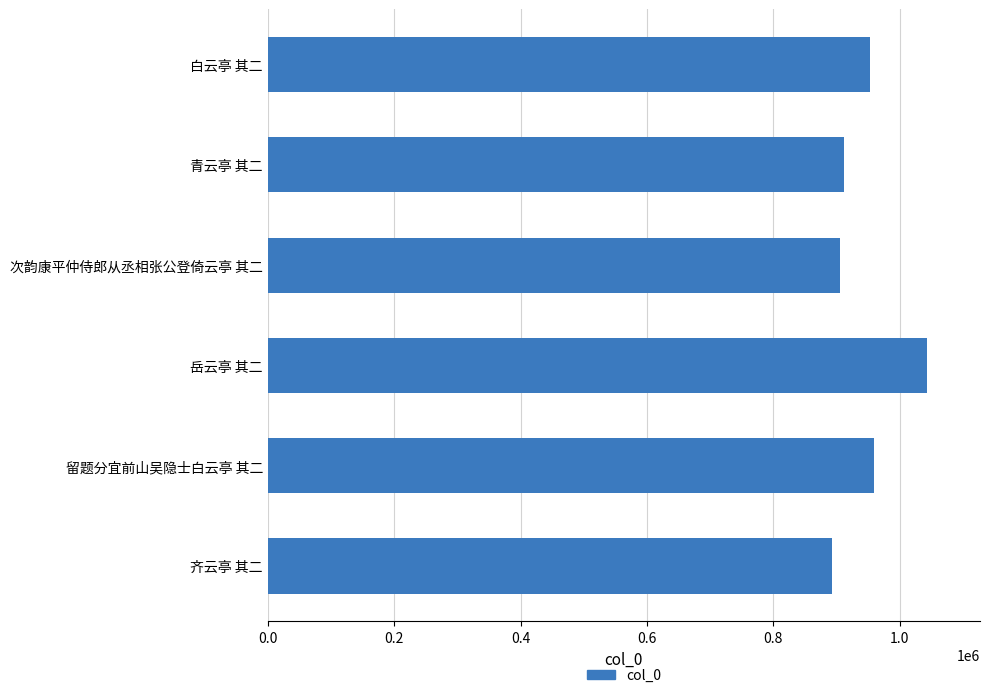

What is the minimum value shown in the chart?

893189